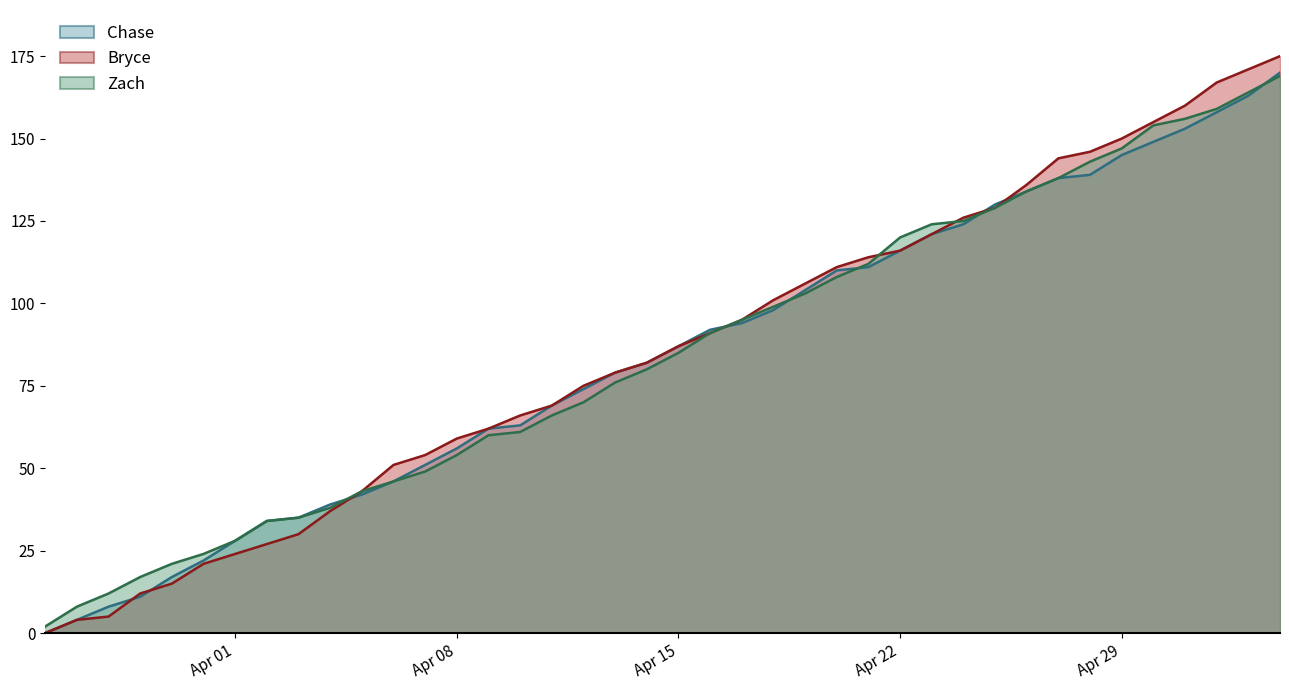

What is the label of the 18th point from the right?

2025-04-17